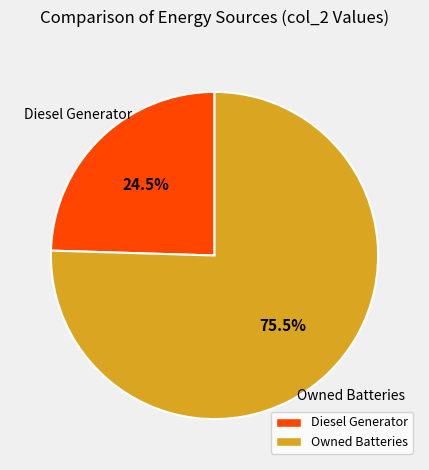

How much of the chart is everything except Owned Batteries?

24.5%